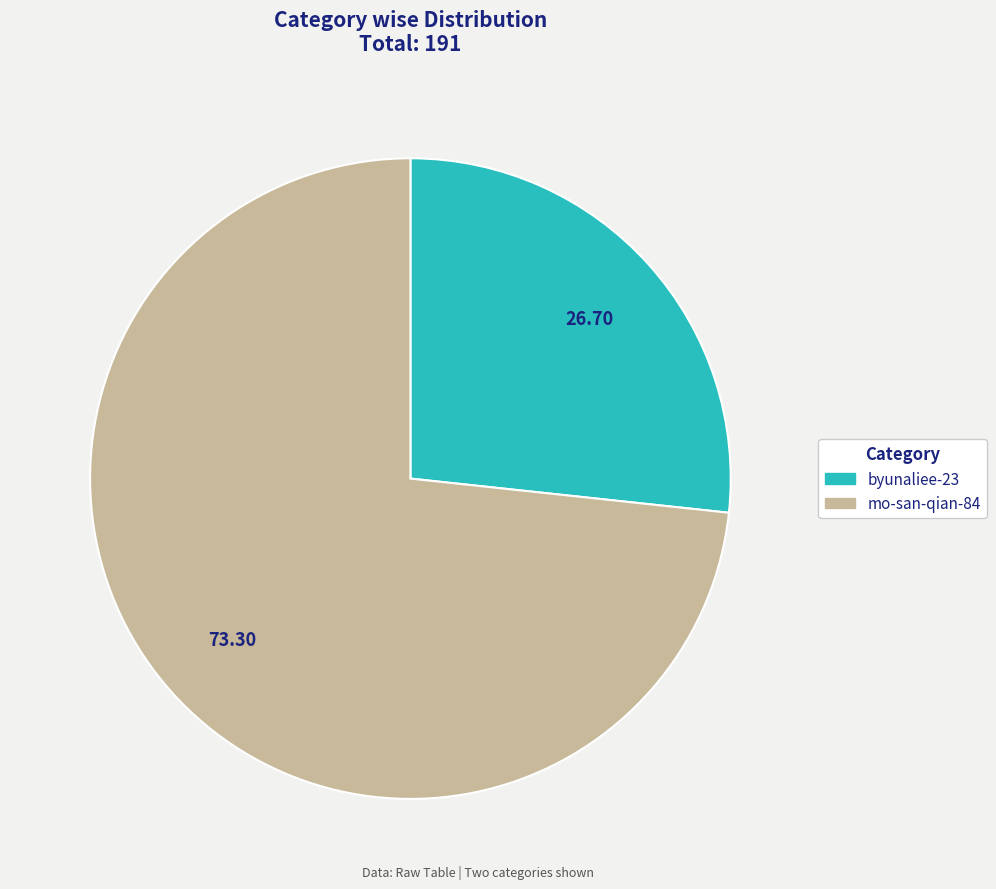

Is there any slice that represents more than half of the pie?

Yes